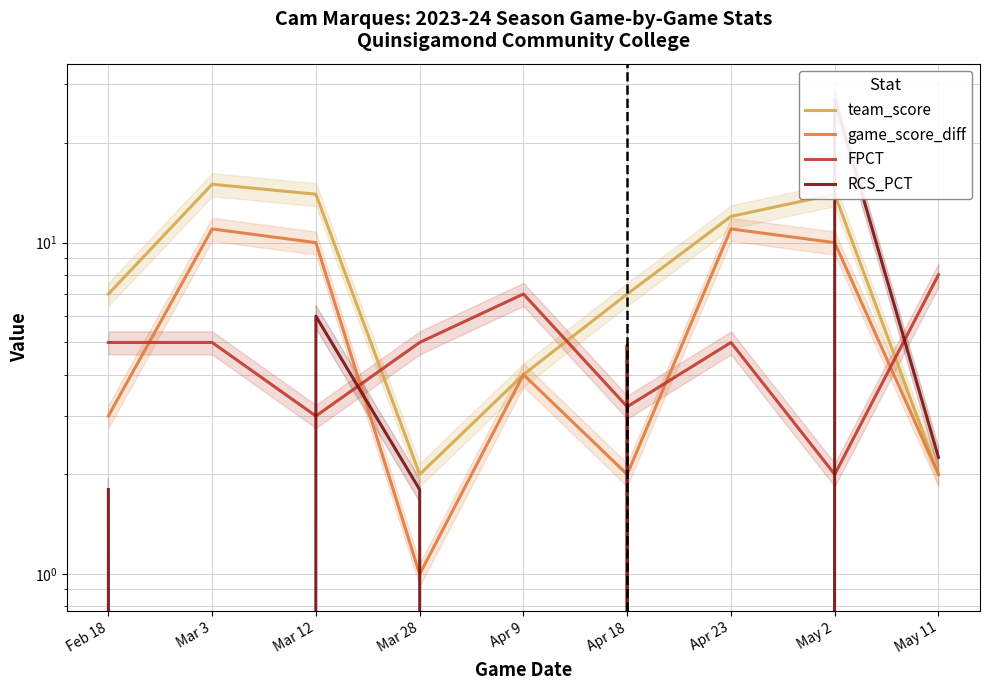

How many distinct data groups are displayed?

4